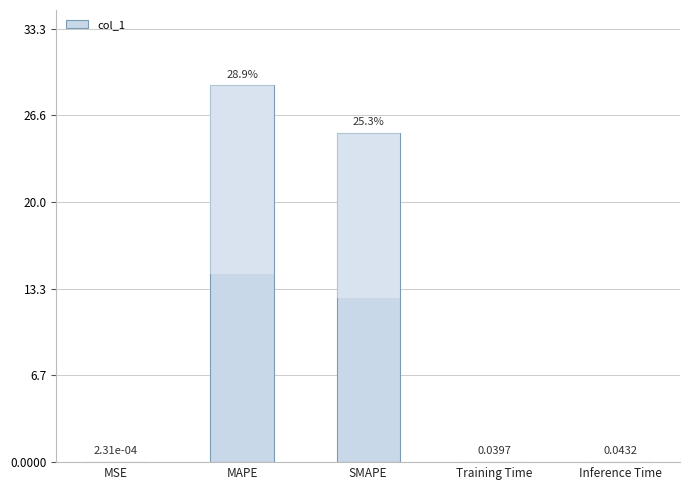

What is the change in value from MSE to SMAPE?

+25.3